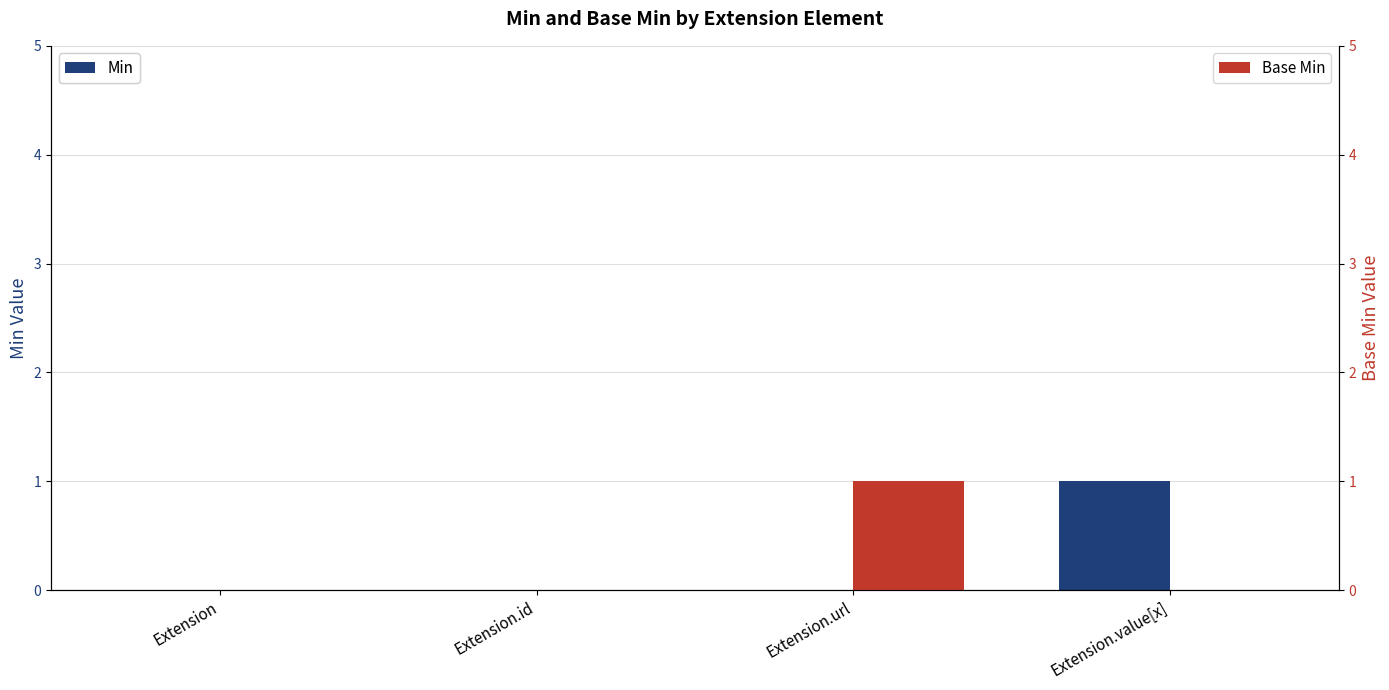

At how many categories does at least one series exceed 0?

2